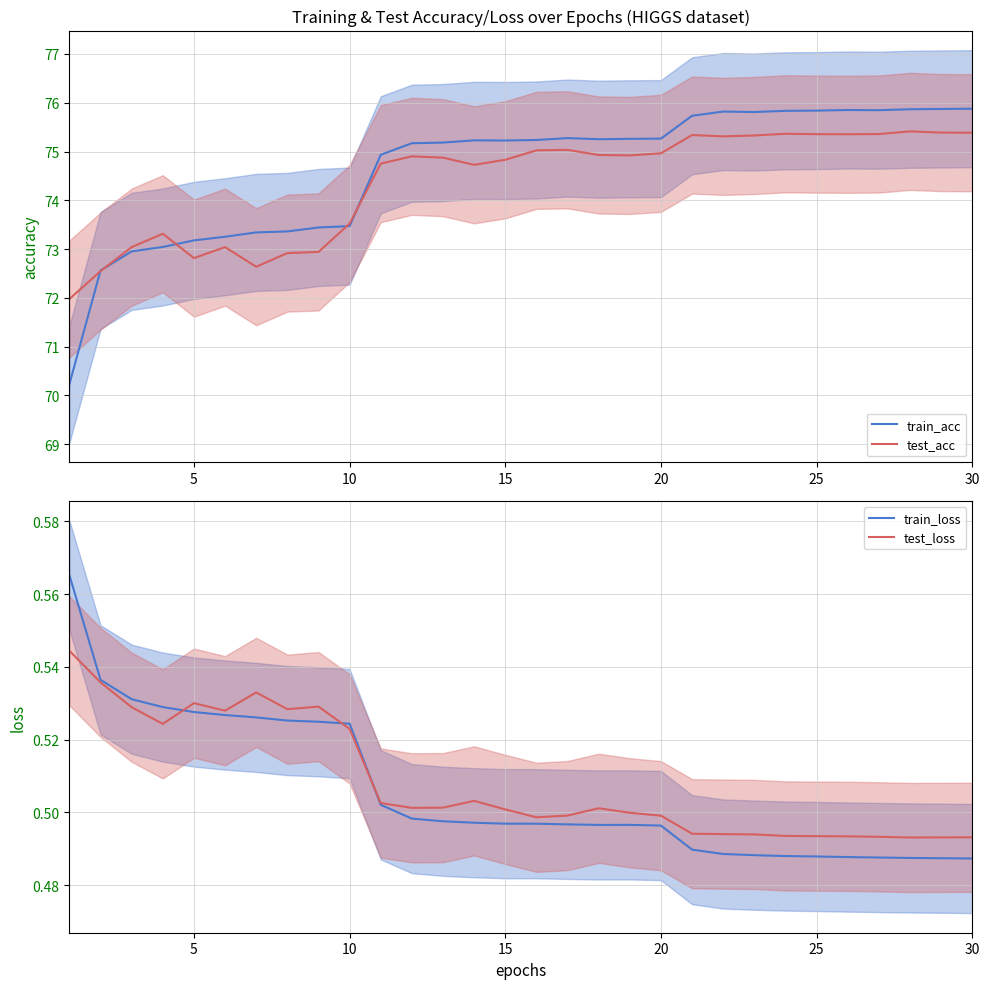

How many distinct data groups are displayed?

4